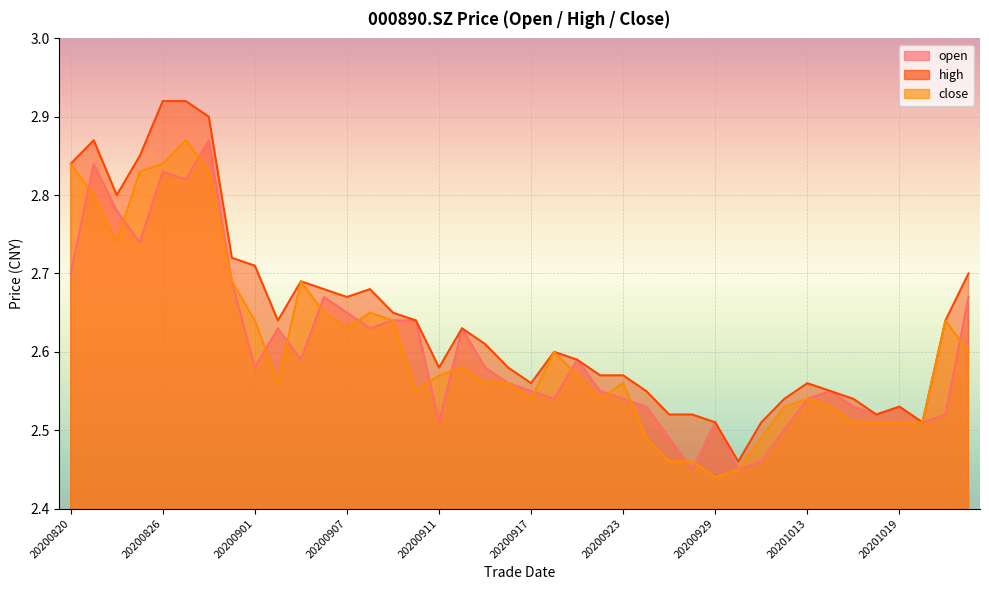

At how many categories does at least one series exceed 2?

40